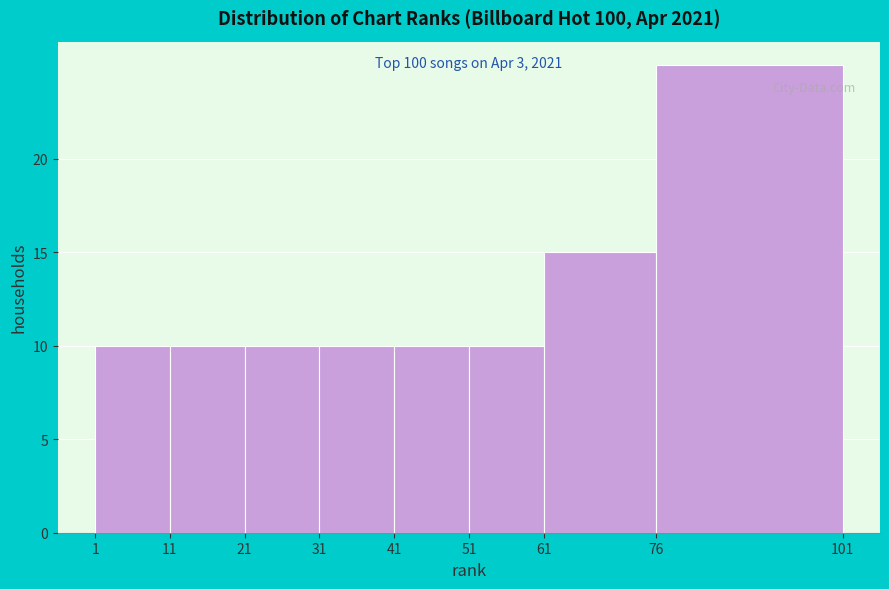

Which range on the x-axis has the tallest bar?

76 to 101